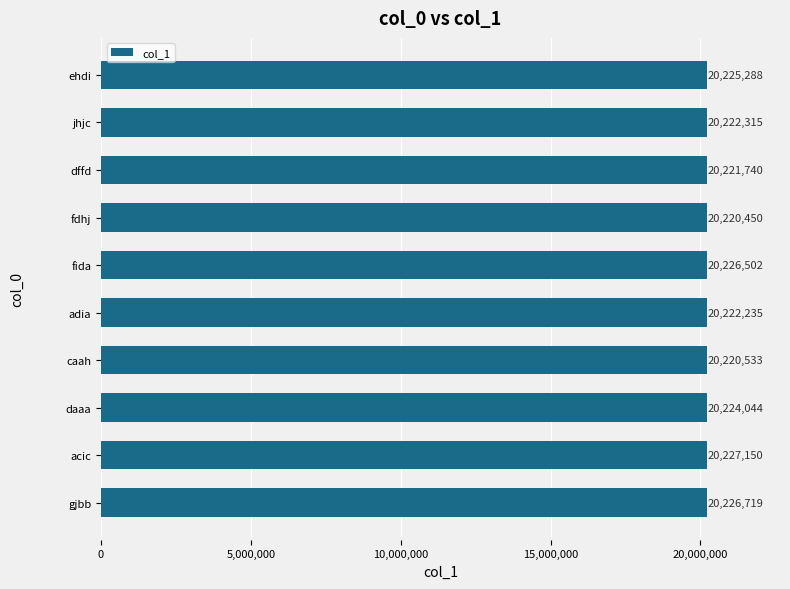

Reading top to bottom, extract all data points from this chart.

ehdi=20225288	jhjc=20222315	dffd=20221740	fdhj=20220450	fida=20226502	adia=20222235	caah=20220533	daaa=20224044	acic=20227150	gjbb=20226719